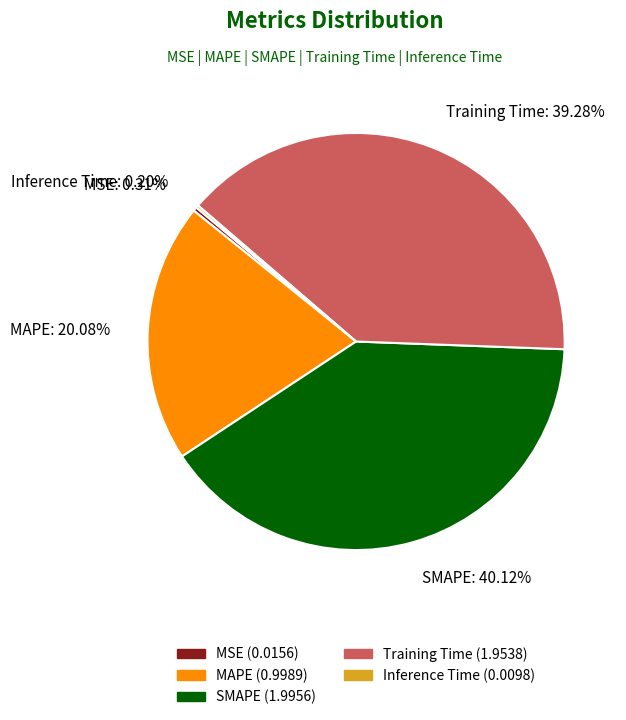

What percentage is the SMAPE slice, to the nearest percent?

40%